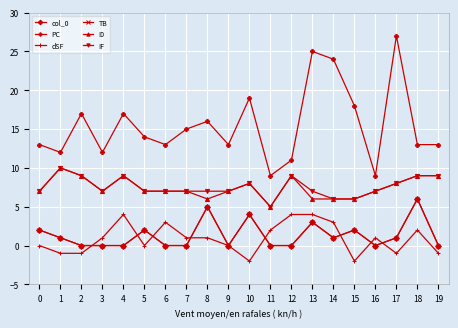

Rank the series at 18 from highest to lowest value.

PC, I0, IF, col_0, TB, dSF